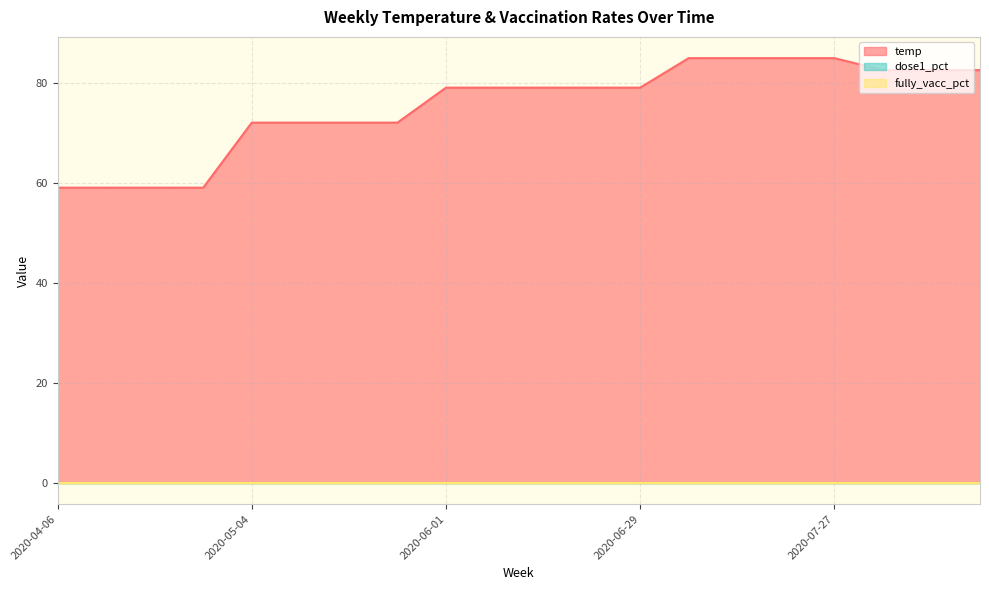

At 2020-06-29, list the series in order from largest to smallest.

temp, dose1_pct, fully_vacc_pct